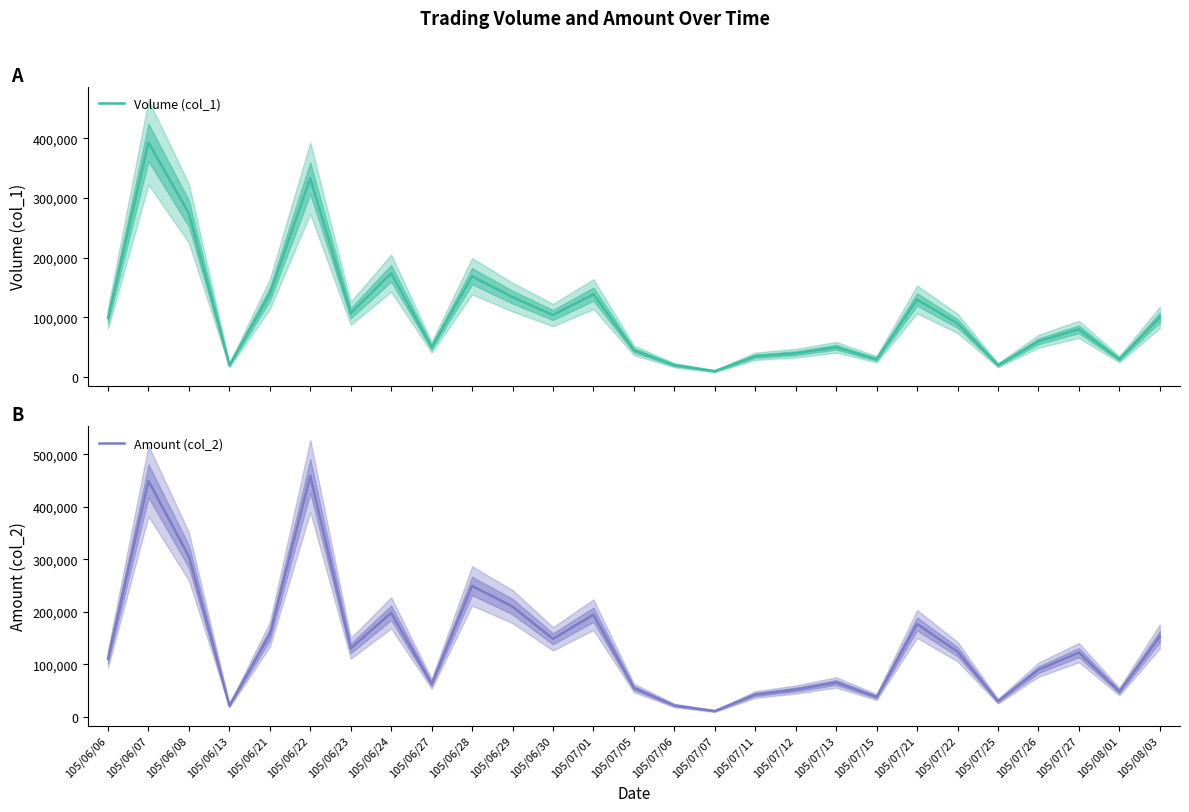

How many data points does each series have?

27